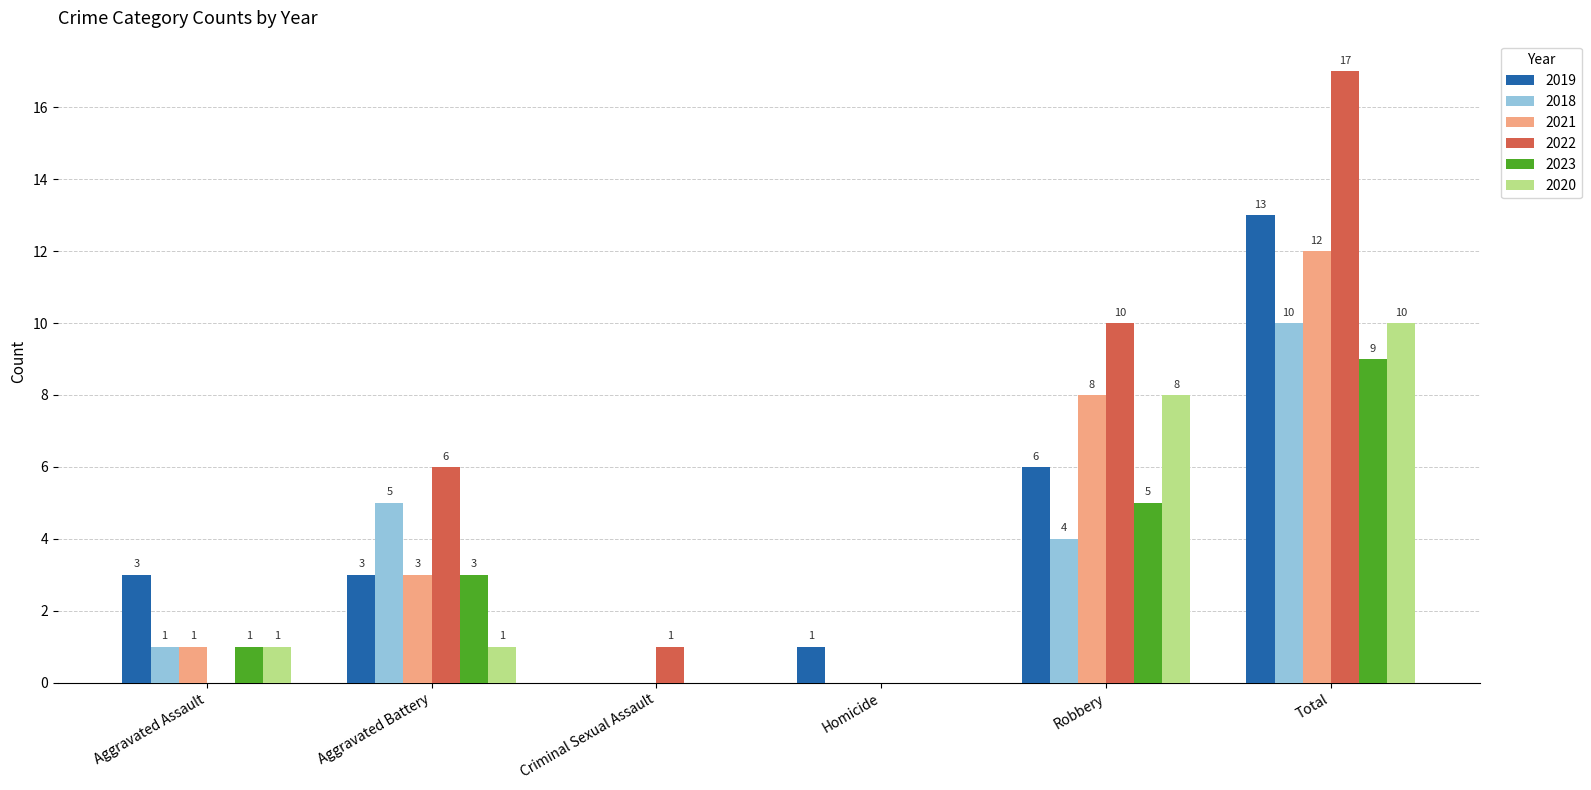

The value of 2019 at Robbery is 2. True or false?

False